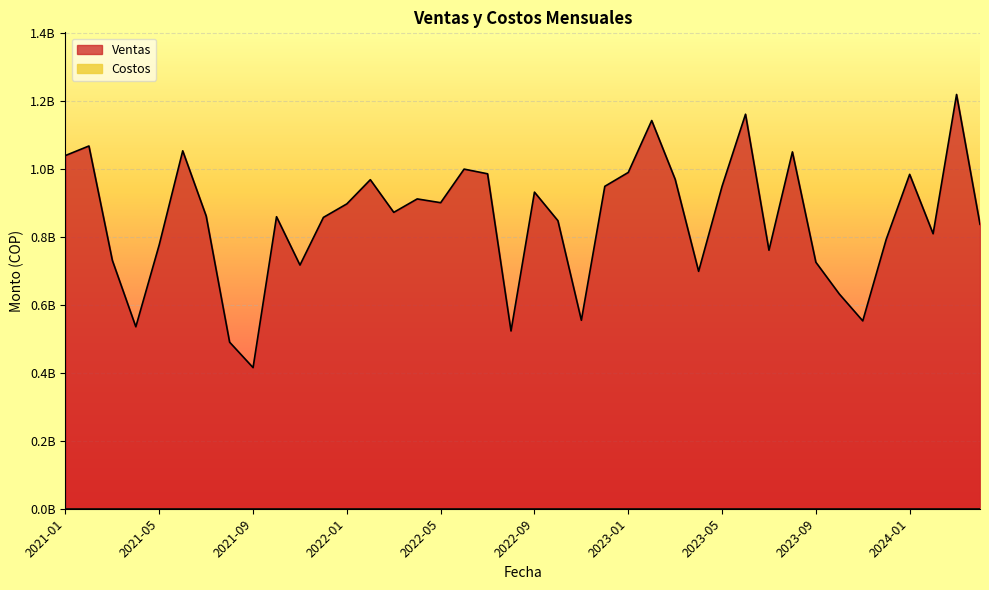

The chart shows a value of 335446316.3 at 2024-02. True or false?

False